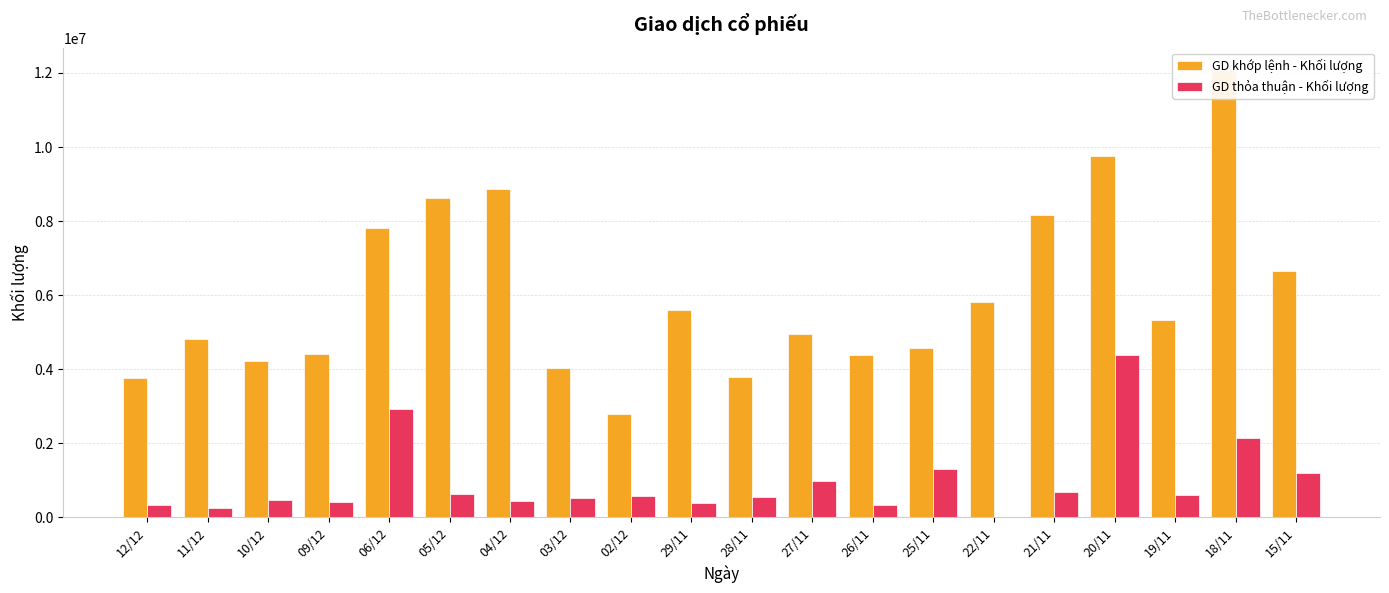

What are all the series names shown in the legend?

GD khớp lệnh - Khối lượng, GD thỏa thuận - Khối lượng